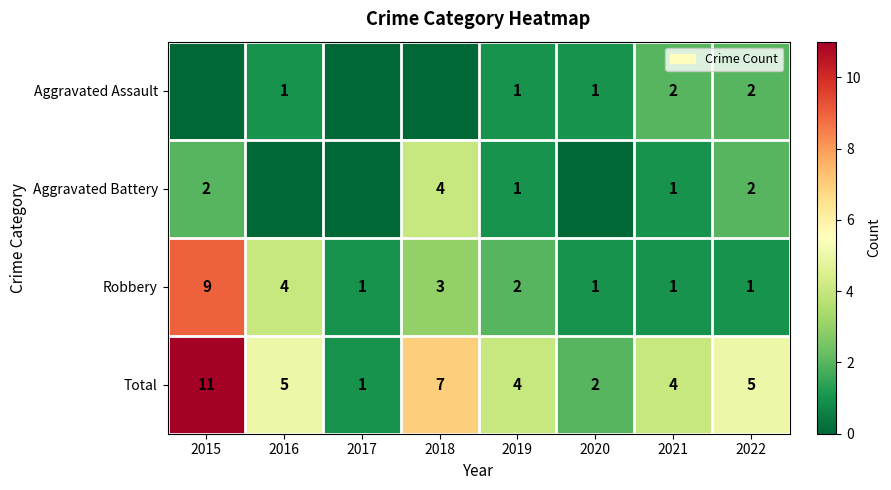

What is the spread (max minus min) of values at 2022?

4